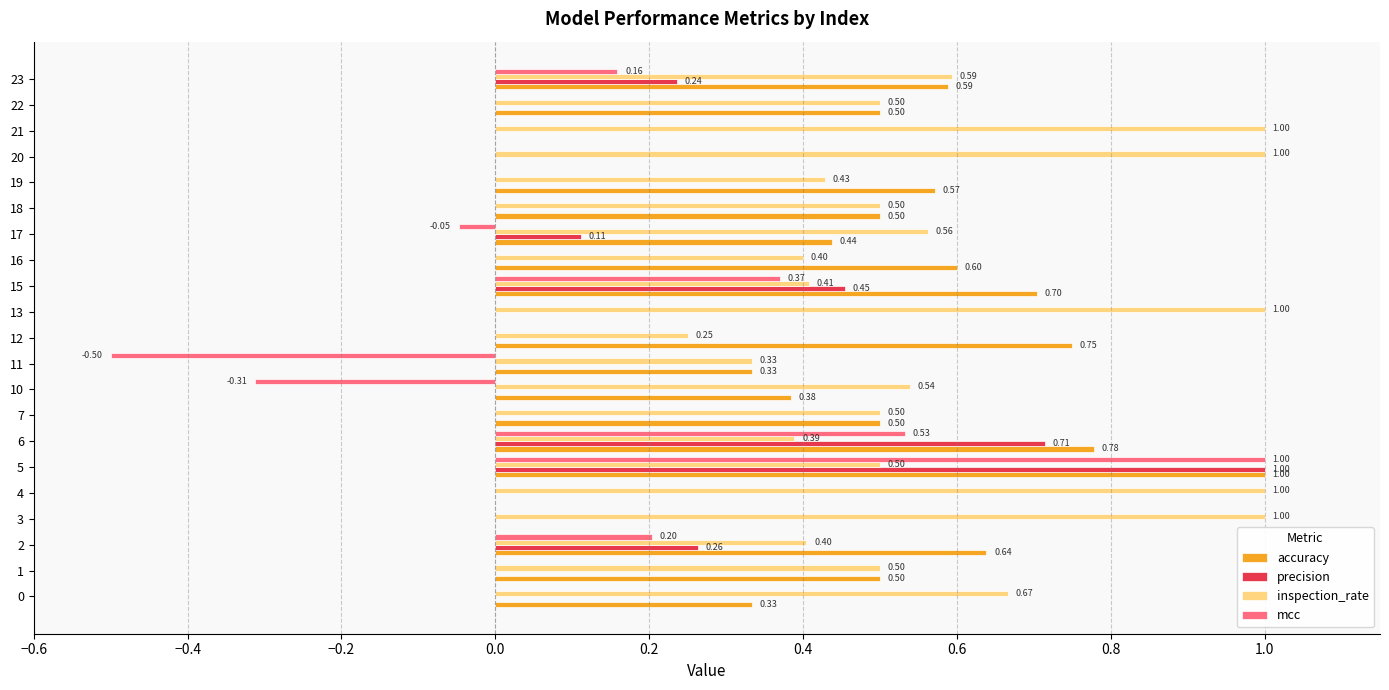

What is the sum of all precision values?

2.8